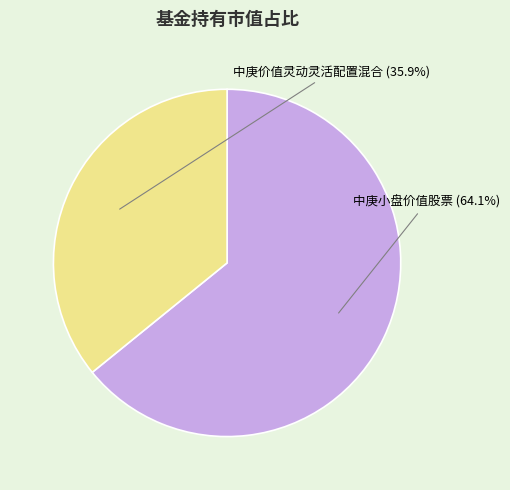

To the nearest percent, what is the average slice percentage?

50%